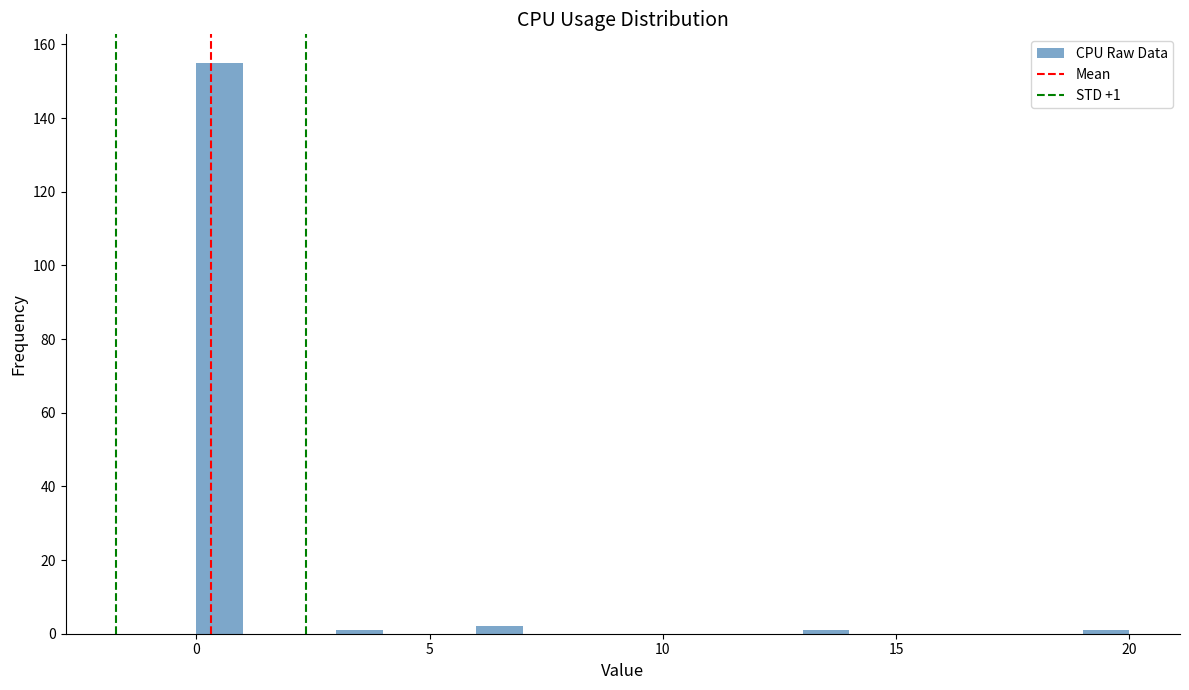

Read against the x-axis, roughly where is the centre of the tallest bar?

0.5